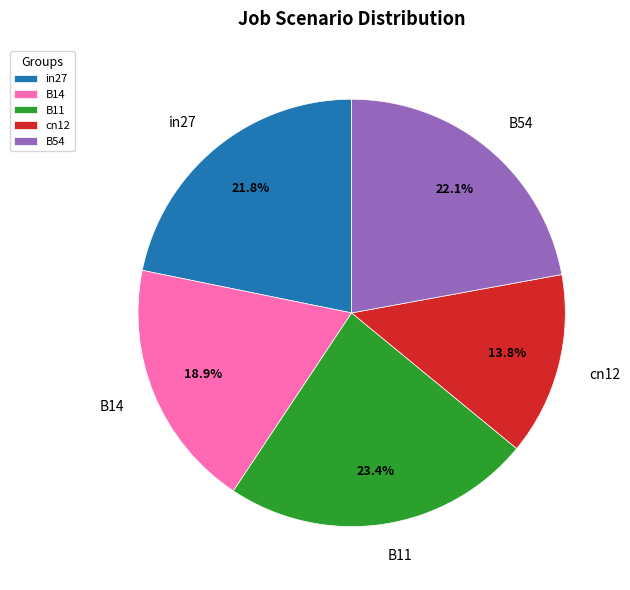

Does in27 represent more than half of the total?

No